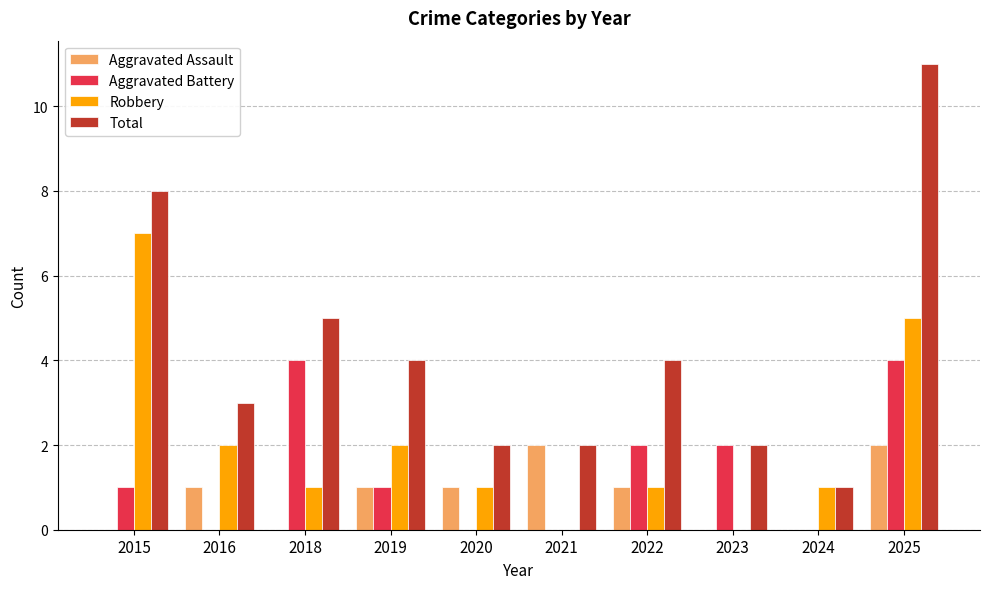

How many series are shown in this chart?

4